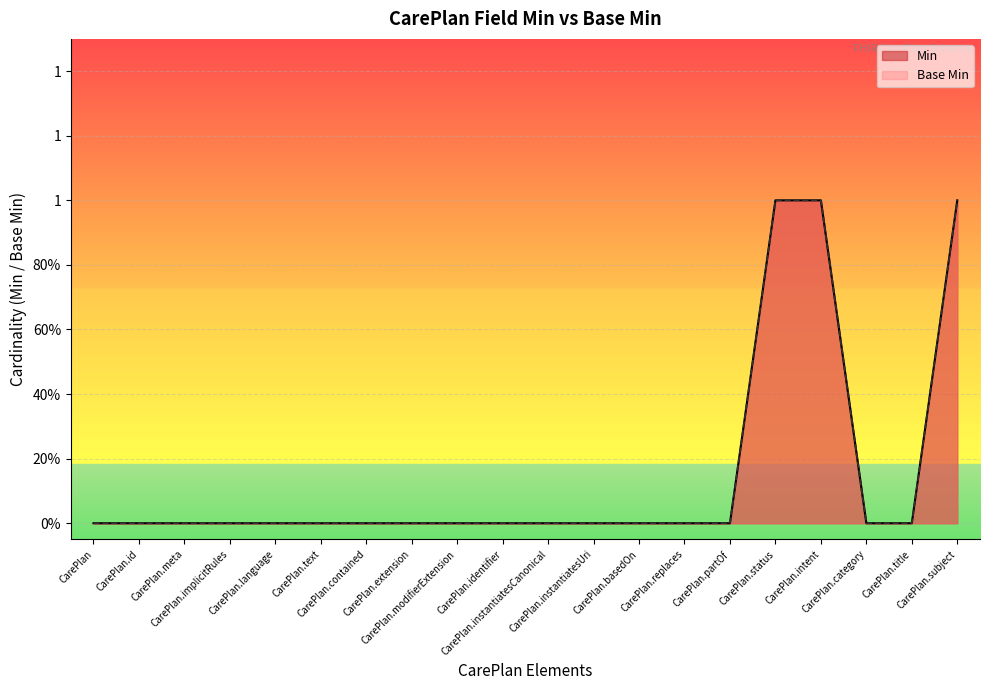

Rank the categories by Min value from highest to lowest.

CarePlan.status, CarePlan.intent, CarePlan.subject, CarePlan, CarePlan.id, CarePlan.meta, CarePlan.implicitRules, CarePlan.language, CarePlan.text, CarePlan.contained, CarePlan.extension, CarePlan.modifierExtension, CarePlan.identifier, CarePlan.instantiatesCanonical, CarePlan.instantiatesUri, CarePlan.basedOn, CarePlan.replaces, CarePlan.partOf, CarePlan.category, CarePlan.title